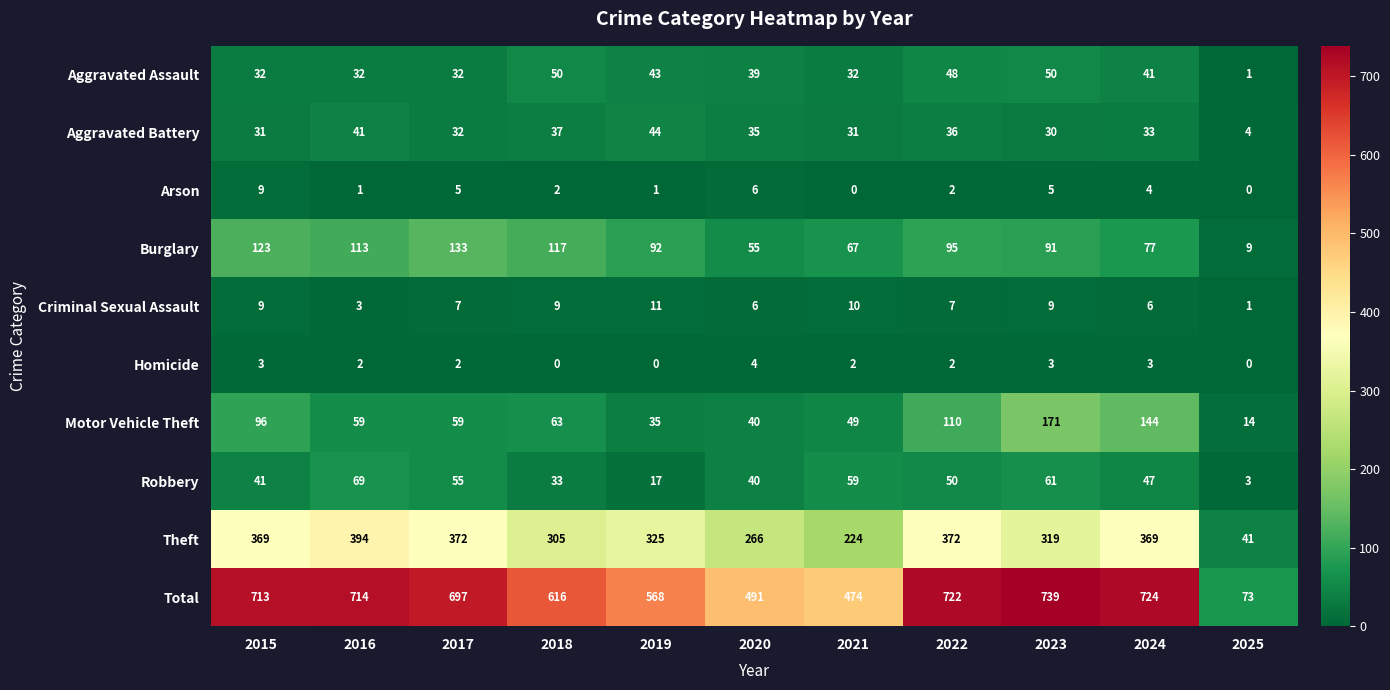

At which label does Criminal Sexual Assault first exceed 7?

2015